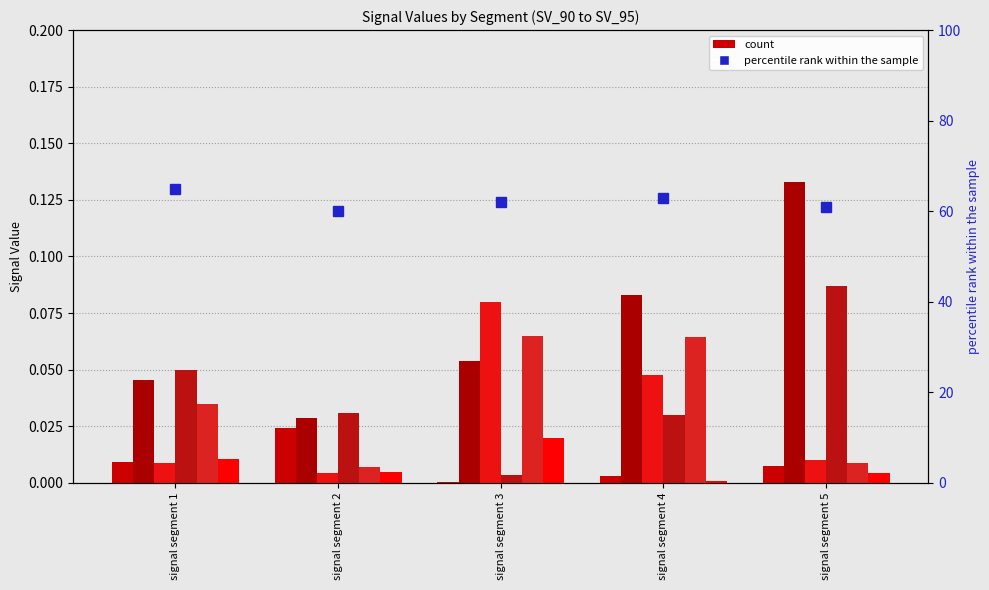

The value of Signal_Value_91 at signal segment 4 is 0.1. True or false?

True